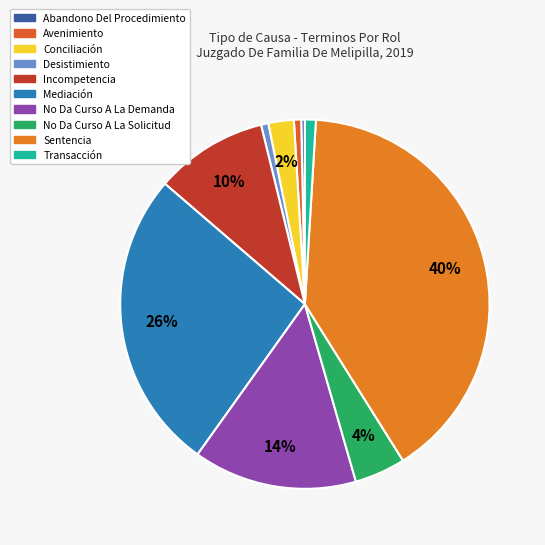

To the nearest percent, what is the combined percentage of No Da Curso A La Solicitud and No Da Curso A La Demanda?

19%